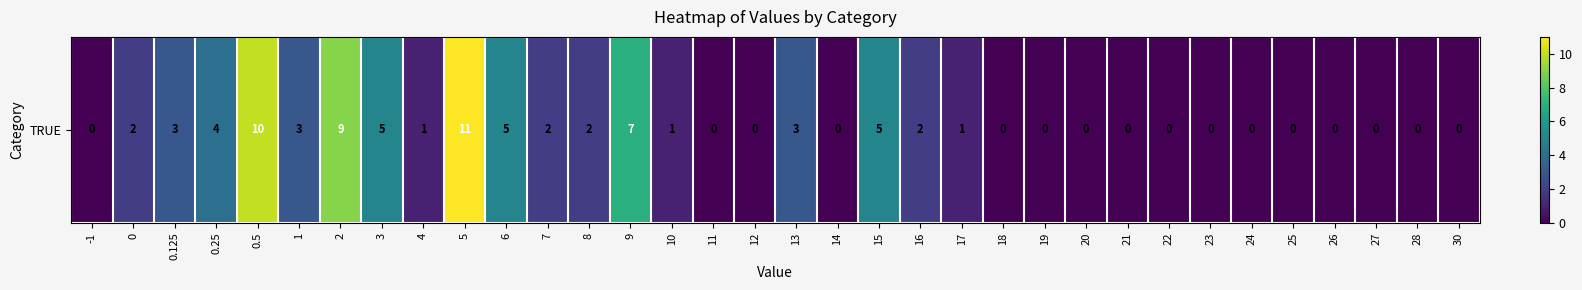

How many data points are less than 1?

16